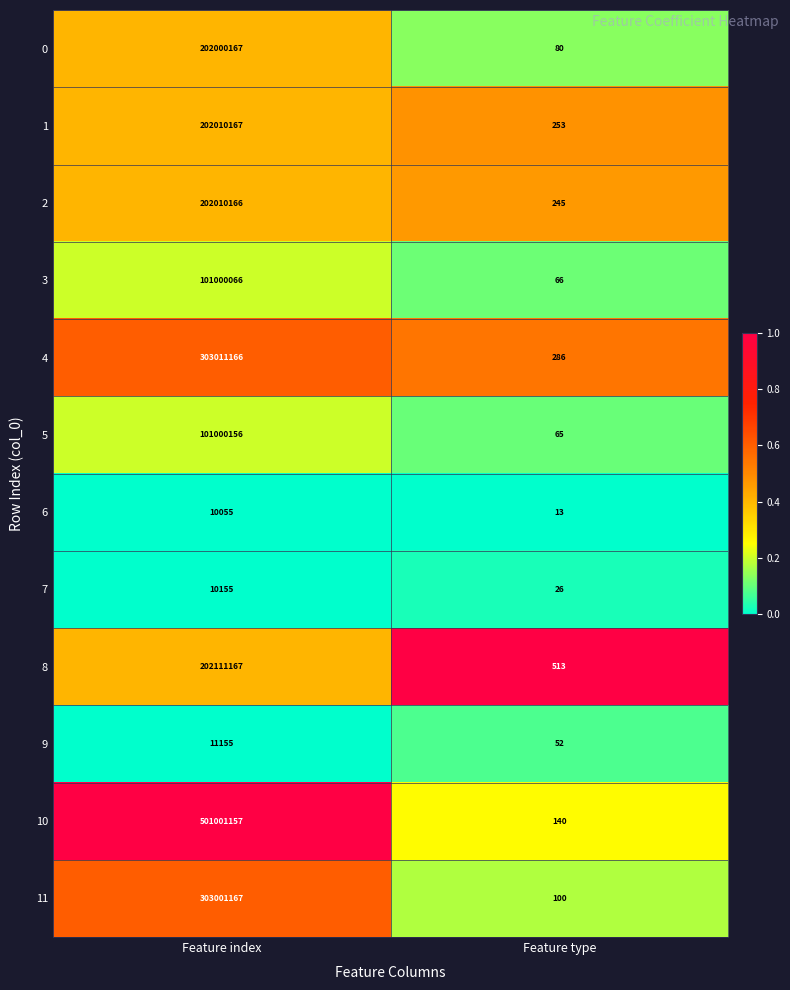

What is the maximum value shown in the chart?

501001157